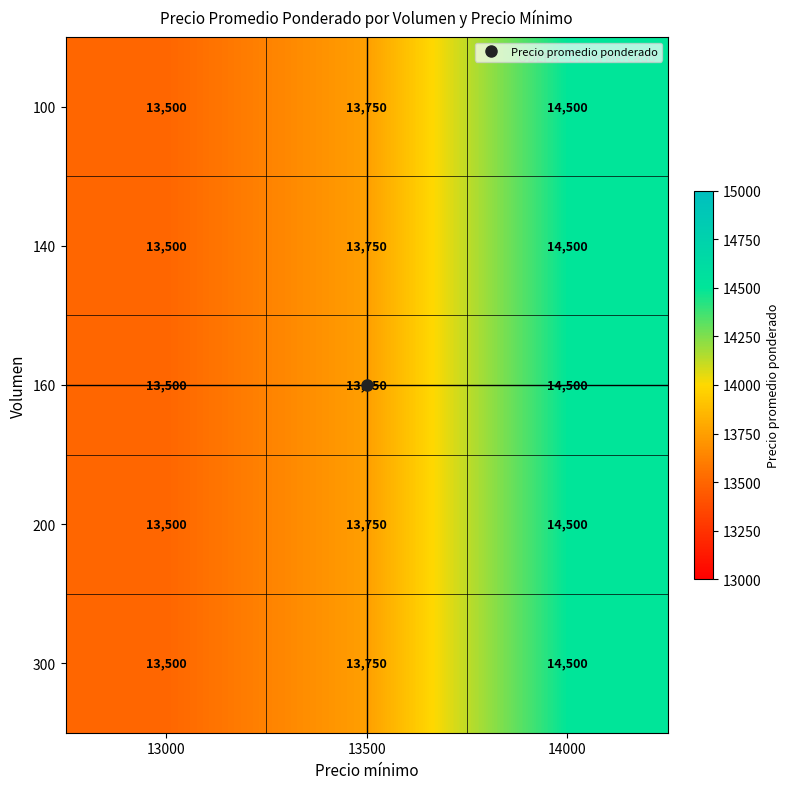

What is the difference between the maximum and minimum values in the 300 series?

1000